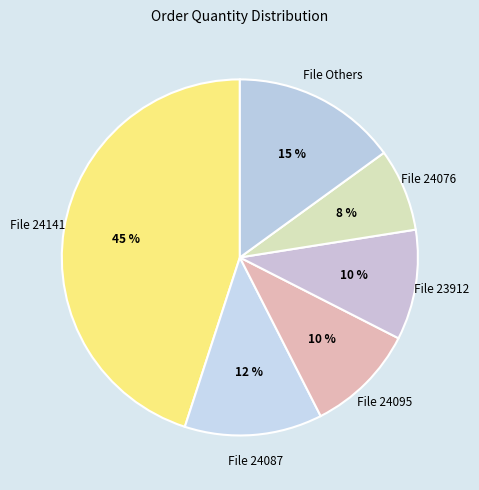

Do File 23912 and File 24141 together represent more than half of the pie?

Yes